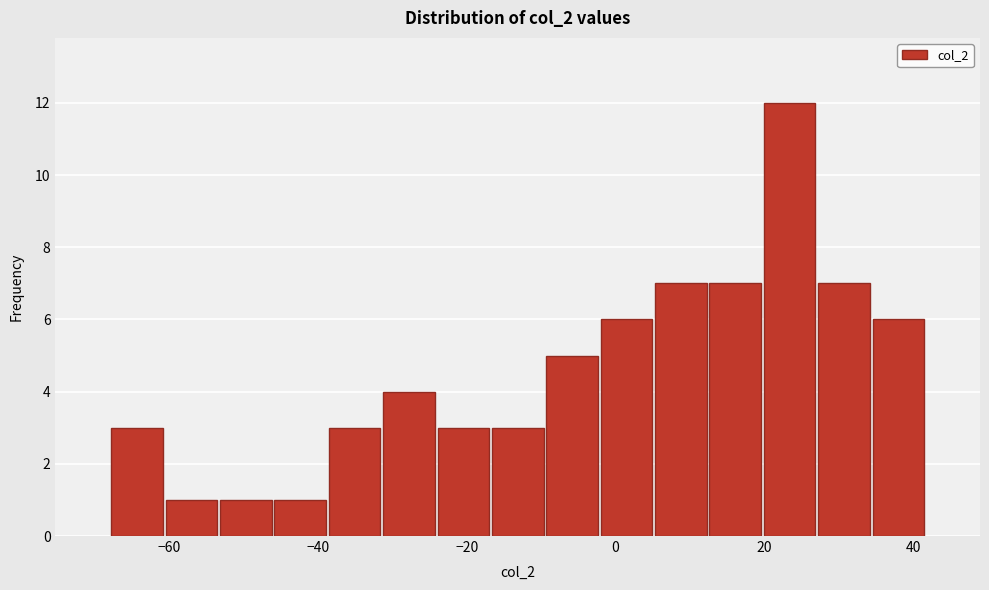

Read against the x-axis, roughly where is the centre of the tallest bar?

24